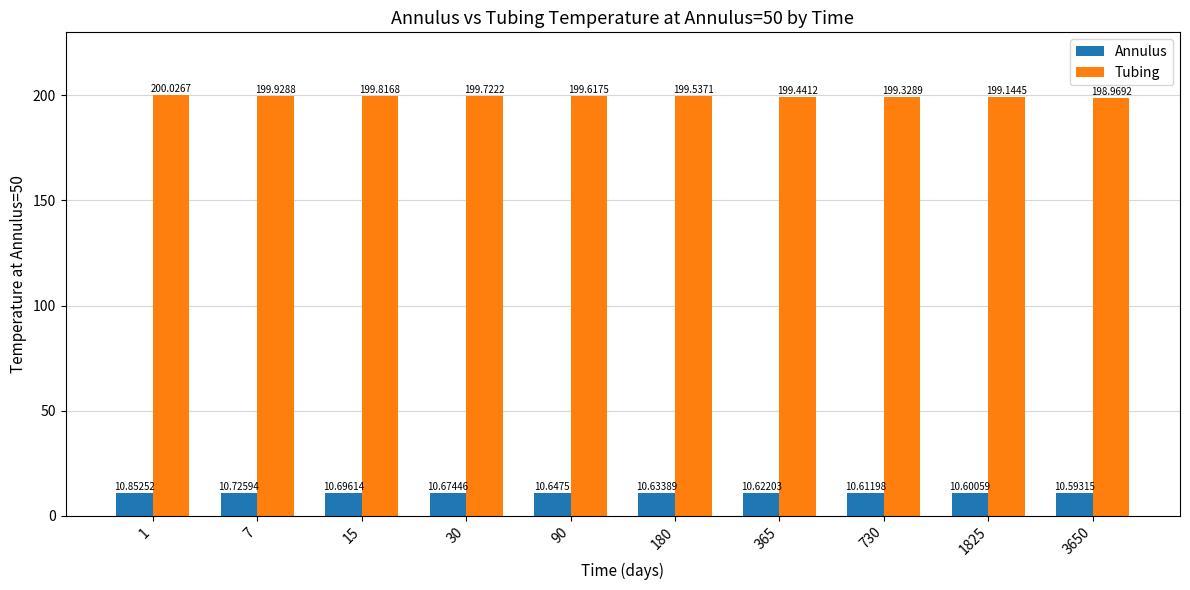

At which label does Tubing reach its minimum?

3650